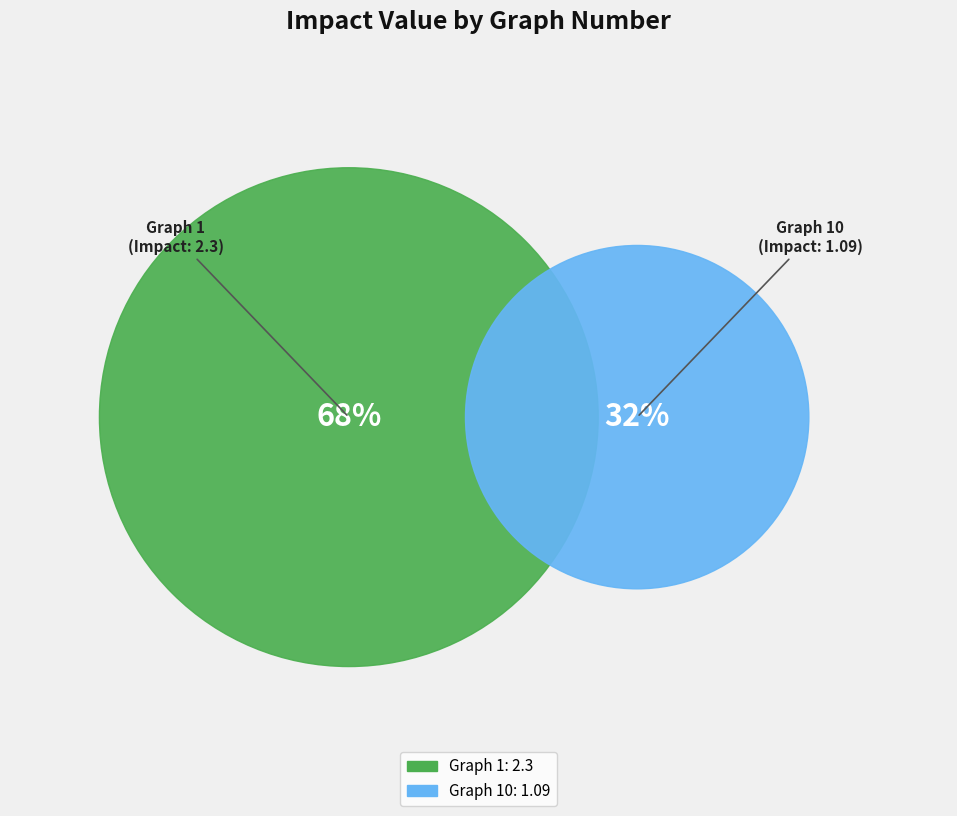

How many slices are in this pie chart?

2